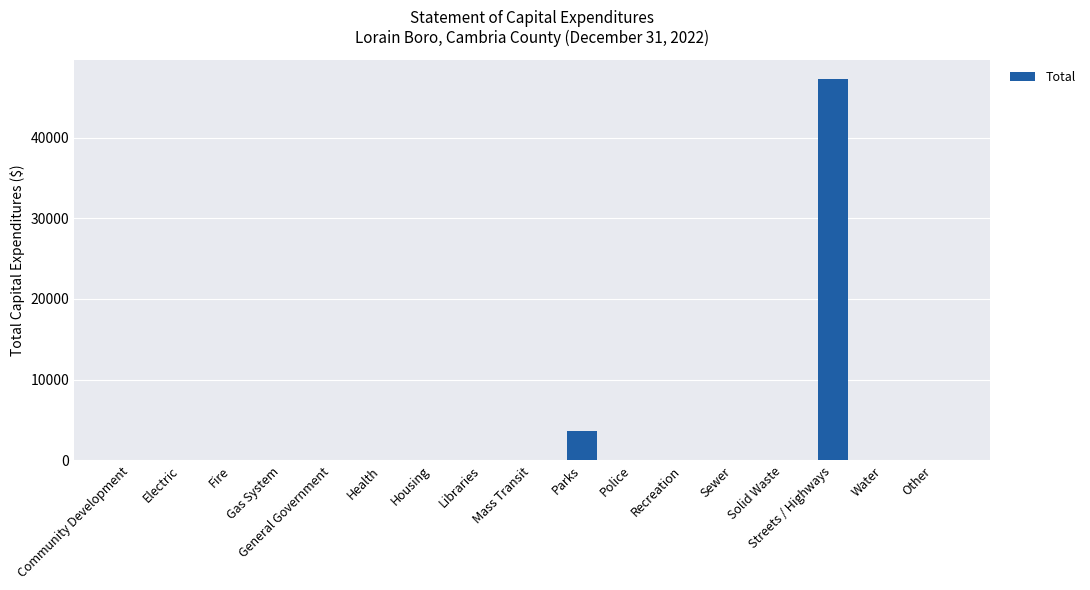

The chart shows a value of 0 at Solid Waste. True or false?

True